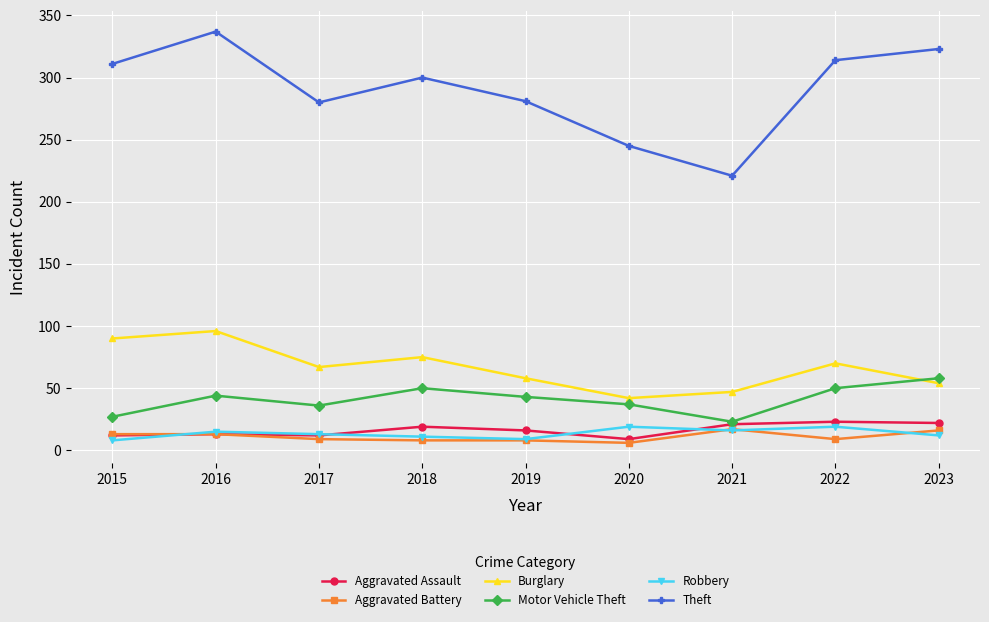

How many distinct data groups are displayed?

6